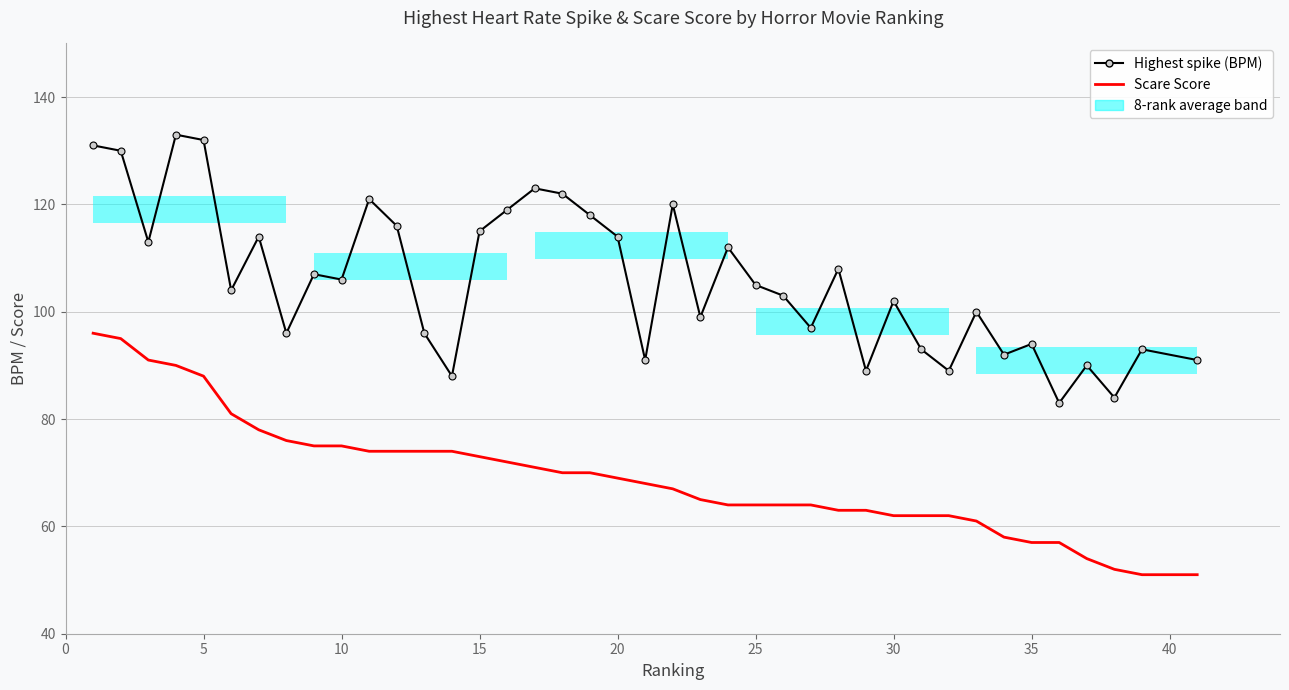

True or false: Scare Score and Highest spike (BPM) intersect in this chart.

False